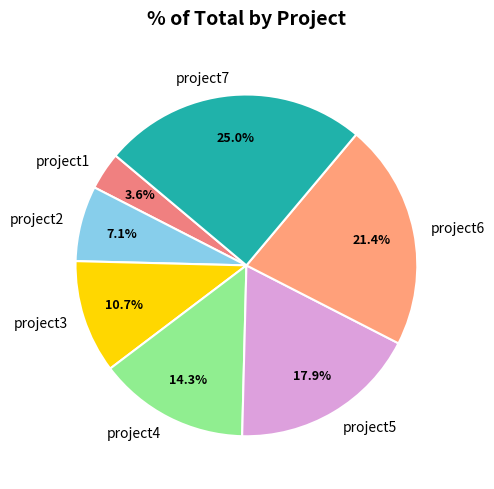

How many slices are in this pie chart?

7